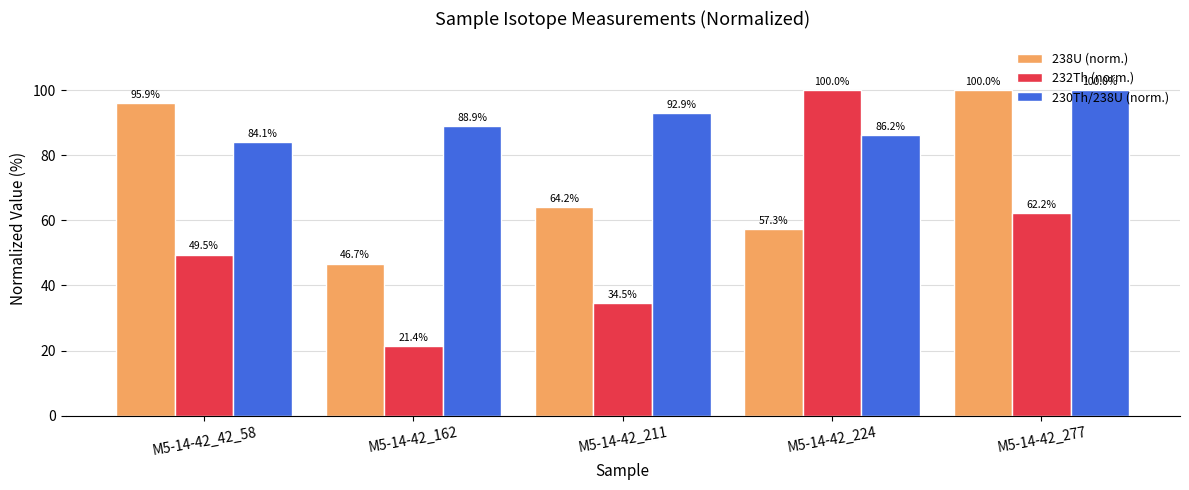

What is the minimum value for 238U (norm.)?

46.7